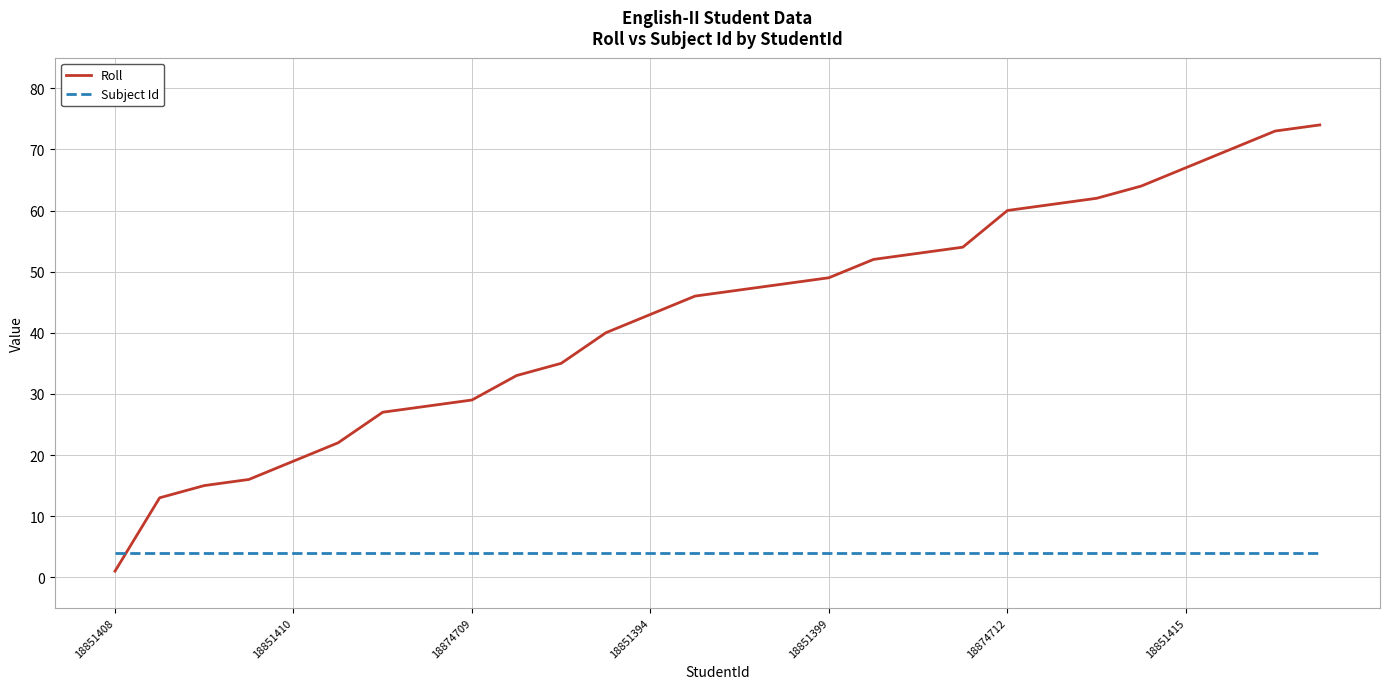

Rank the series by their maximum value, from lowest to highest.

Subject Id, Roll